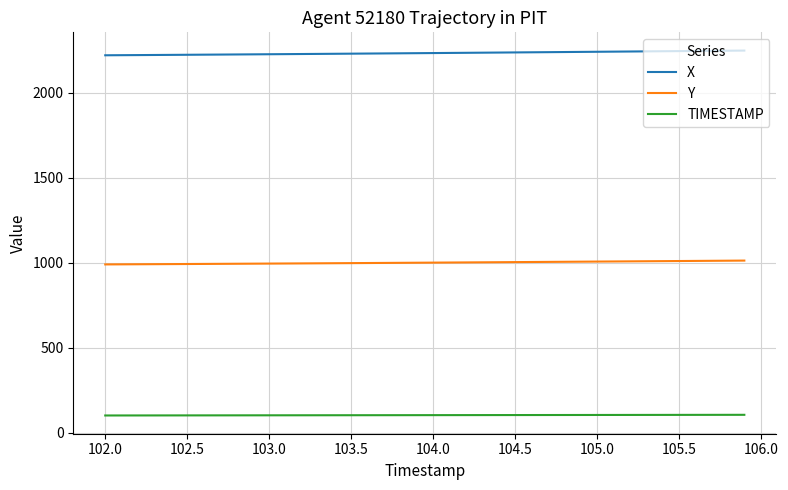

Which series has the largest total across all categories?

X